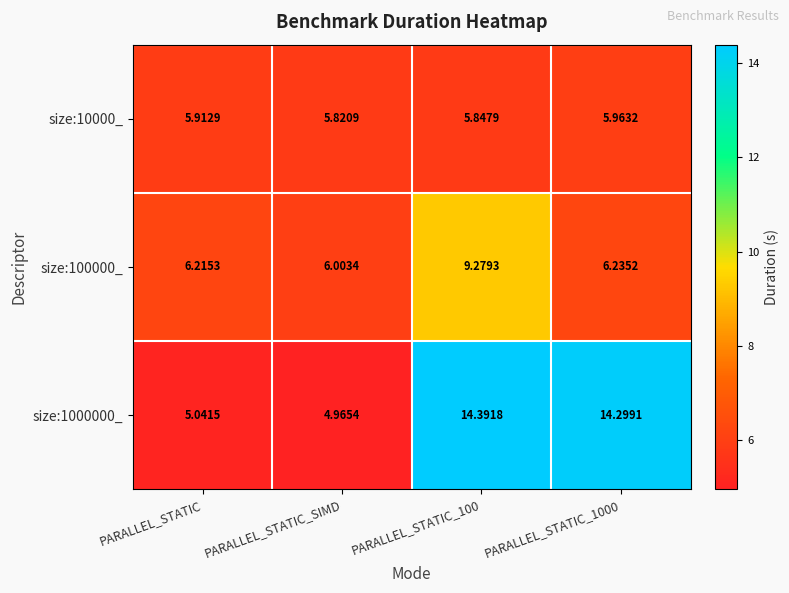

Is the value of size:1000000_ at PARALLEL_STATIC_SIMD greater than the value of size:10000_ at PARALLEL_STATIC_100?

No